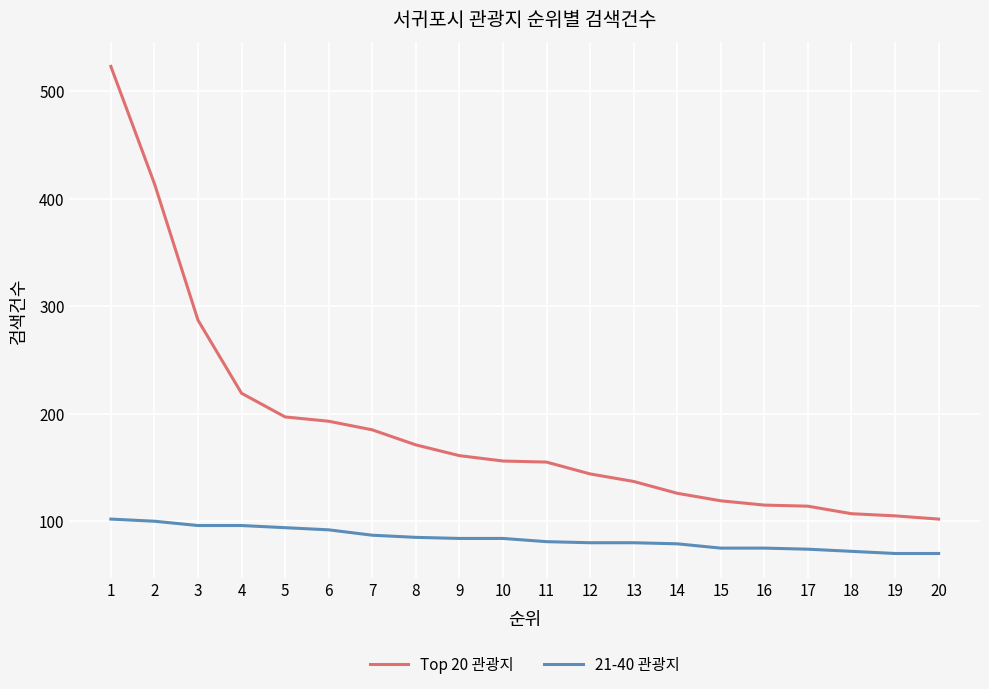

True or false: 21-40 관광지 and Top 20 관광지 cross at least once.

False